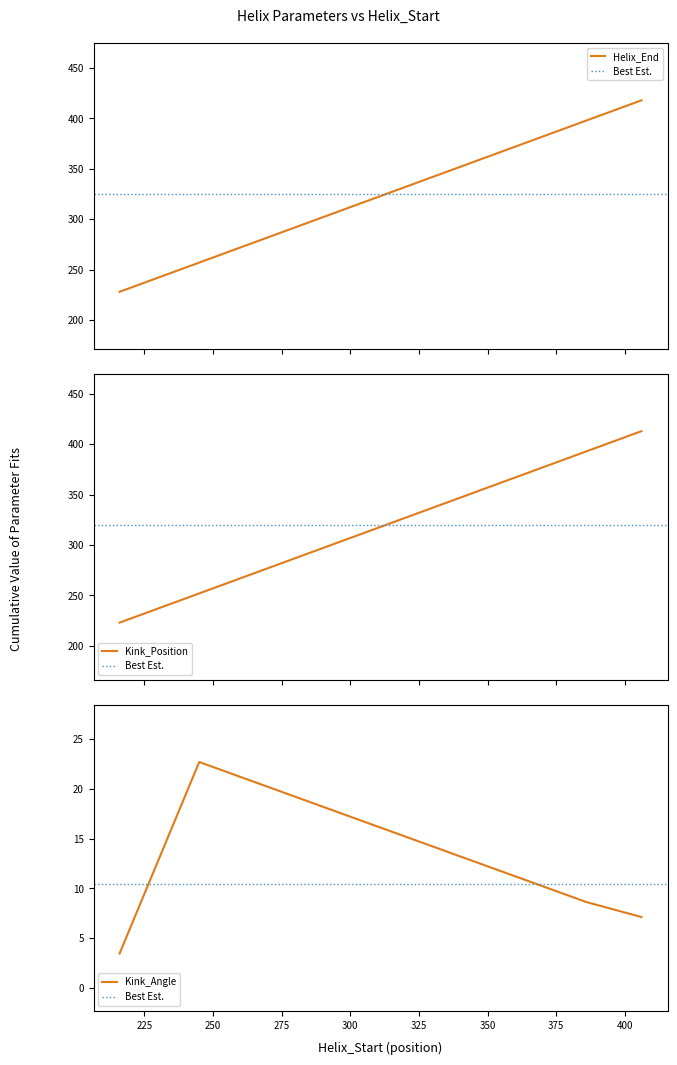

The Kink_Position series shows 546.9 at 386. True or false?

False